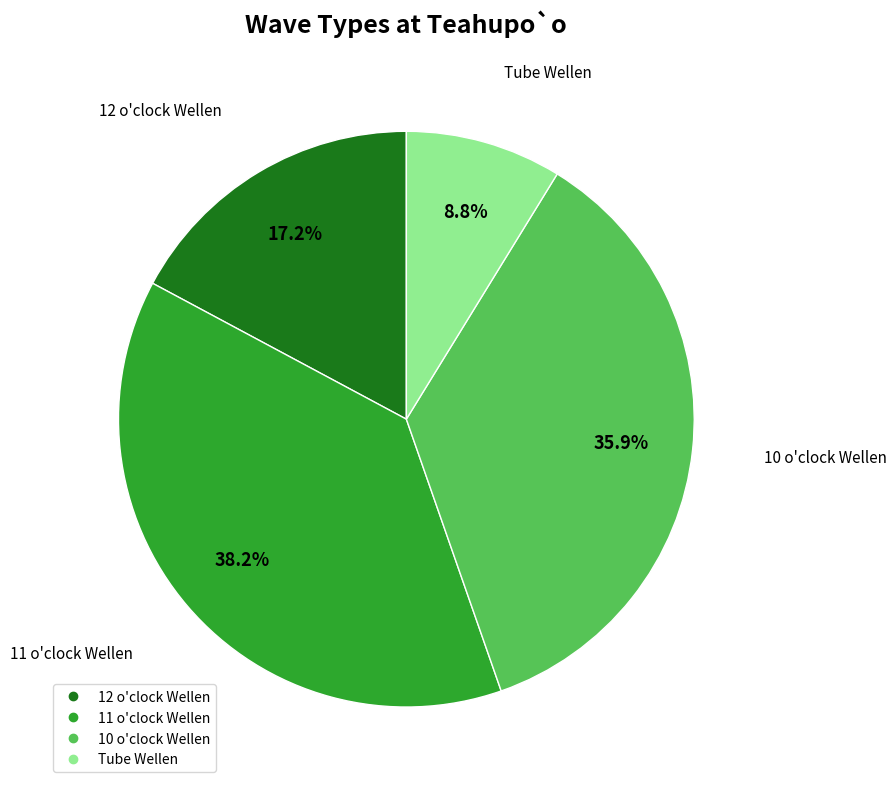

To the nearest percent, what percentage of the pie is 10 o'clock Wellen?

36%